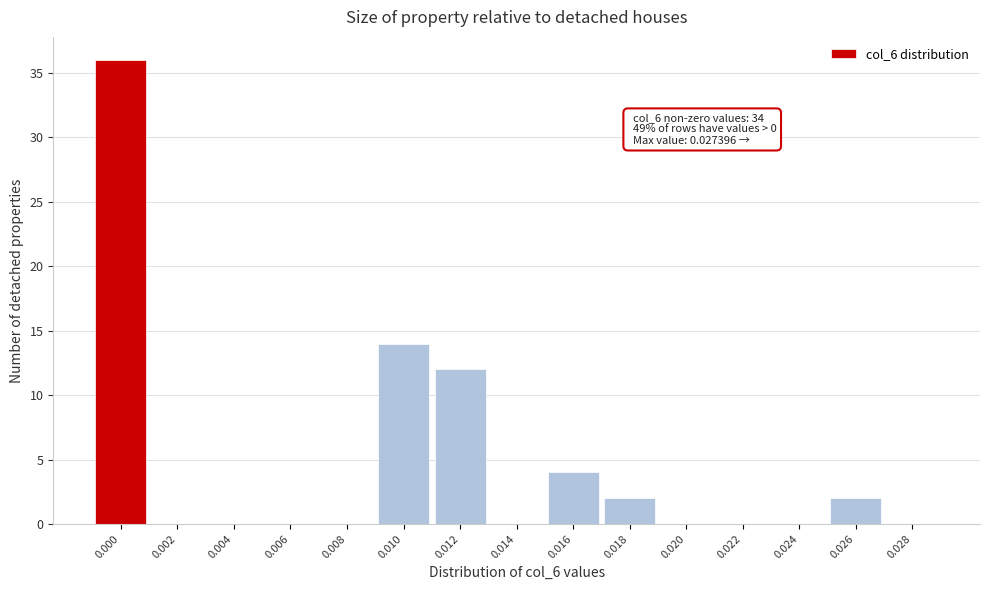

Reading left to right, list all the values displayed in this chart.

0.000=36	0.002=0	0.004=0	0.006=0	0.008=0	0.010=14	0.012=12	0.014=0	0.016=4	0.018=2	0.020=0	0.022=0	0.024=0	0.026=2	0.028=0